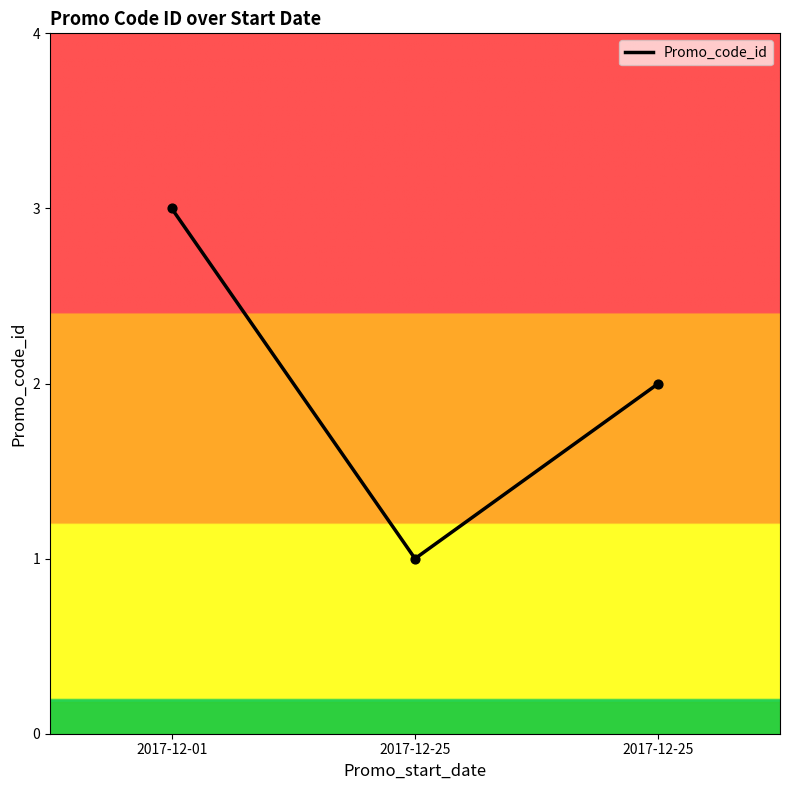

Approximately how many times larger is the value at 2017-12-25 compared to 2017-12-01?

0.7